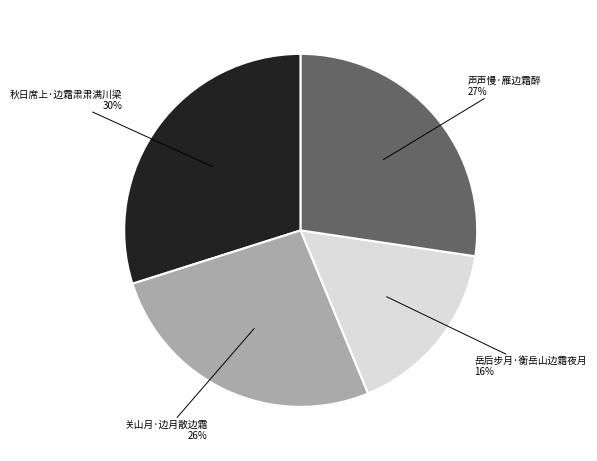

To the nearest percent, what is the average slice percentage?

25%